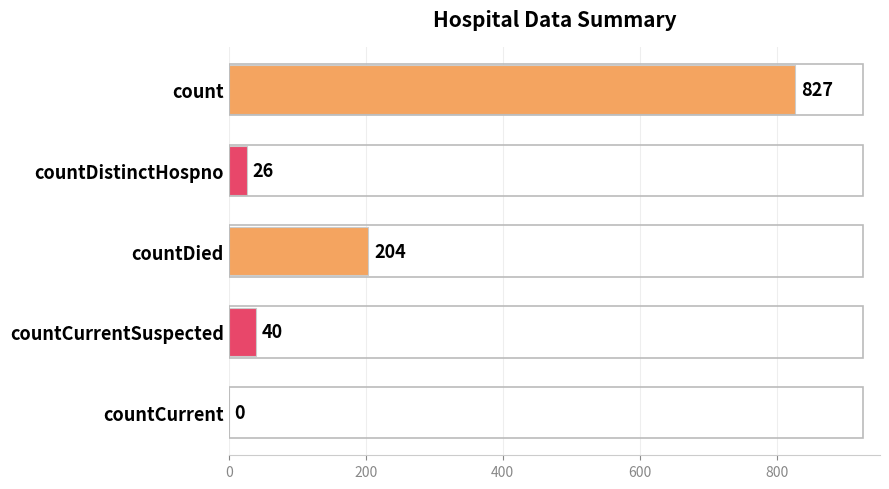

Reading top to bottom, what are all the values shown in this chart?

count=827	countDistinctHospno=26	countDied=204	countCurrentSuspected=40	countCurrent=0